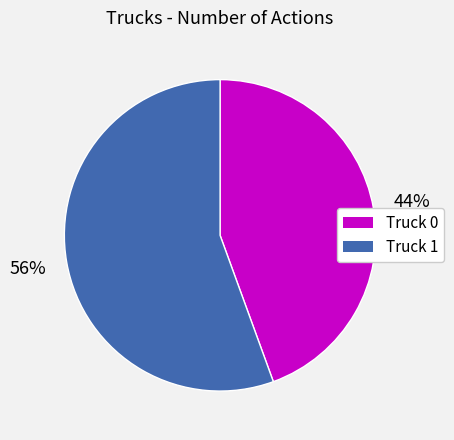

Combined, do Truck 0 and Truck 1 account for over 50%?

Yes